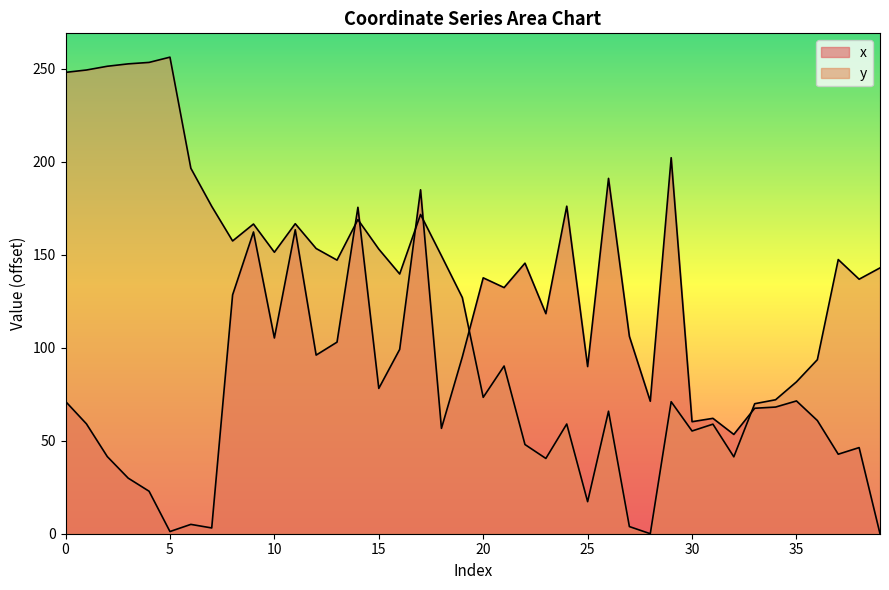

Which series has the largest total across all categories?

y